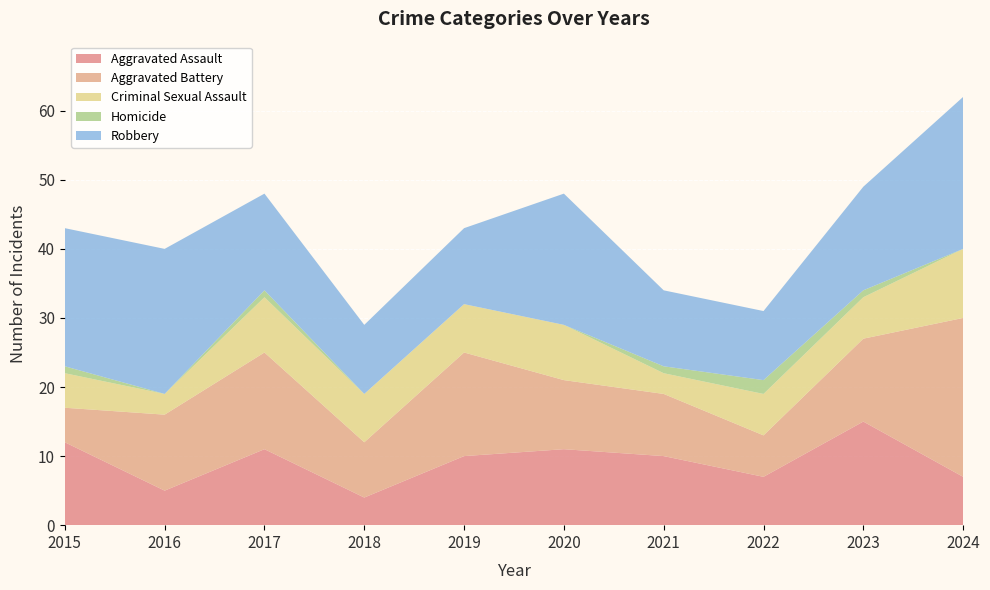

Reading right to left, extract all data points from this chart.

Aggravated Assault: 2024=7	2023=15	2022=7	2021=10	2020=11	2019=10	2018=4	2017=11	2016=5	2015=12
Aggravated Battery: 2024=23	2023=12	2022=6	2021=9	2020=10	2019=15	2018=8	2017=14	2016=11	2015=5
Criminal Sexual Assault: 2024=10	2023=6	2022=6	2021=3	2020=8	2019=7	2018=7	2017=8	2016=3	2015=5
Homicide: 2024=0	2023=1	2022=2	2021=1	2020=0	2019=0	2018=0	2017=1	2016=0	2015=1
Robbery: 2024=22	2023=15	2022=10	2021=11	2020=19	2019=11	2018=10	2017=14	2016=21	2015=20